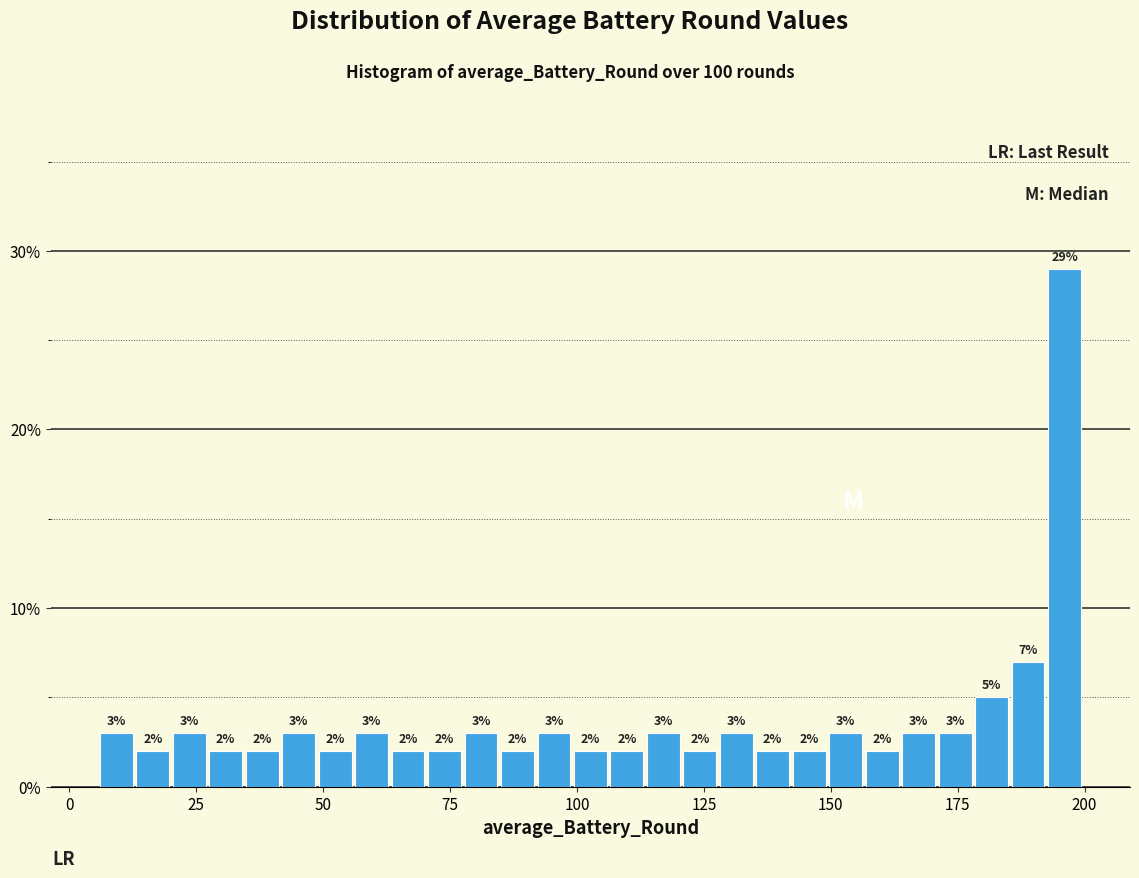

Around what value on the x-axis is the tallest bar? Give the approximate position of its centre, as read against the axis.

195